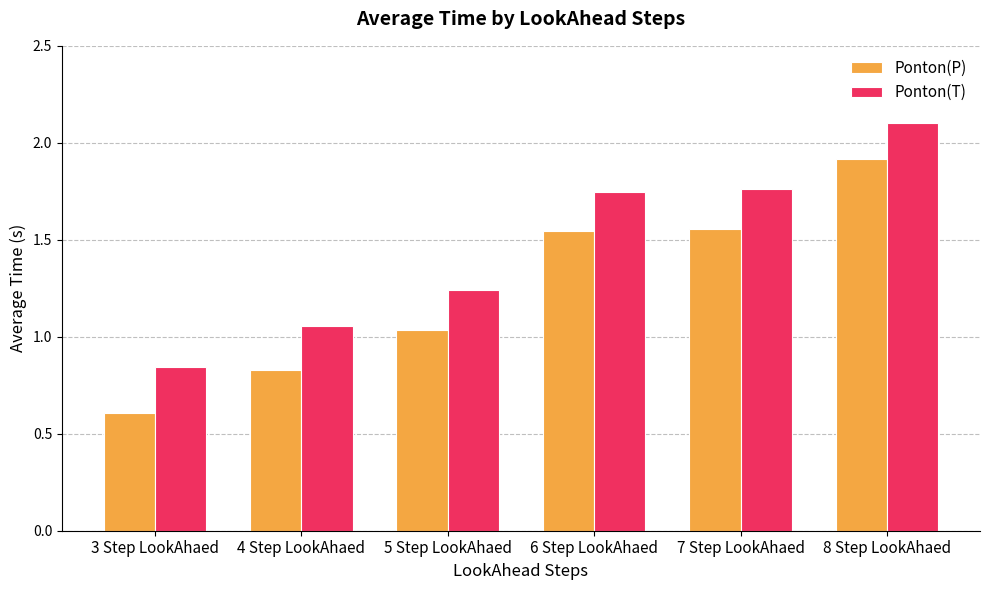

List the series in order of their peak value, highest first.

Ponton(T), Ponton(P)